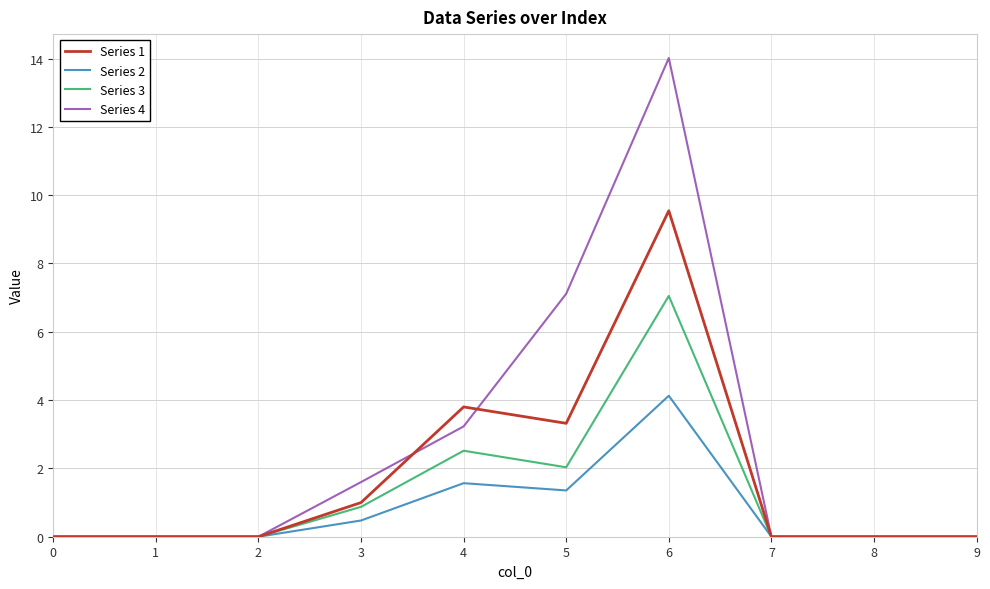

What are all the series names shown in the legend?

Series 1, Series 2, Series 3, Series 4